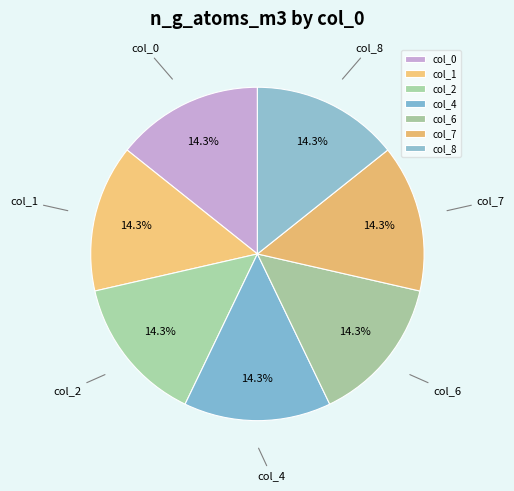

What is the ratio of the value at col_1 to the value at col_6?

1.0